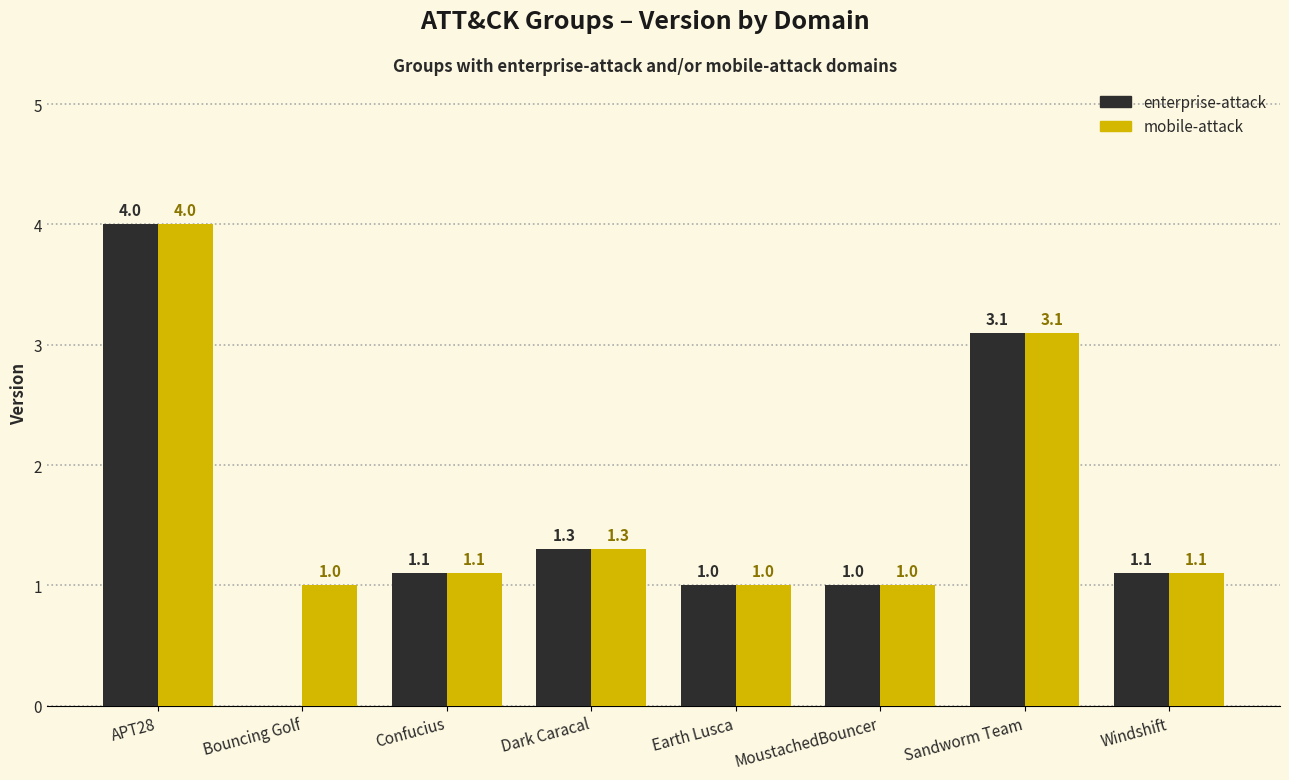

What is the sum of the mobile-attack values at APT28 and Windshift?

5.1